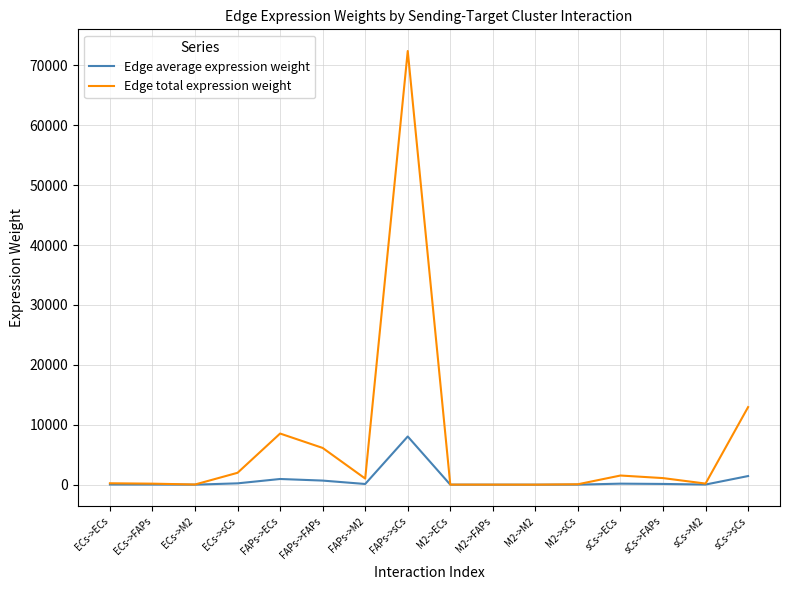

What is the total value across all series at sCs->FAPs?

1218.7